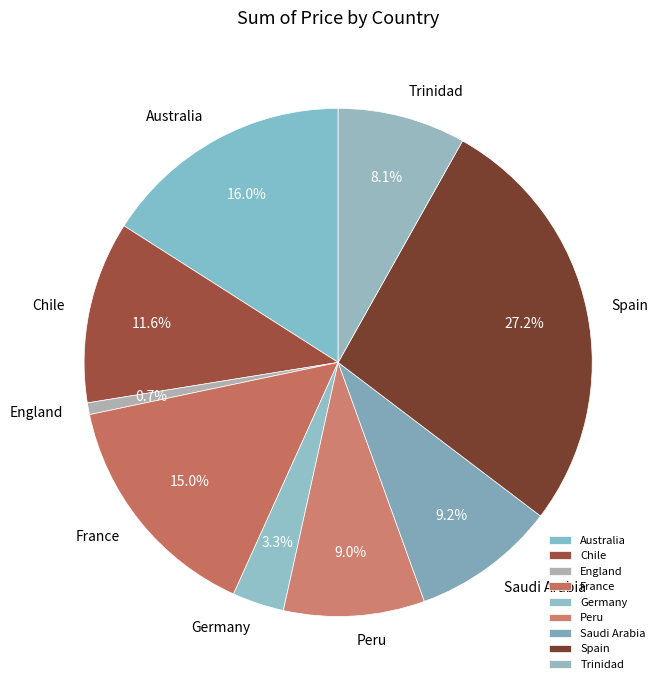

Which has a higher value, Germany or Spain?

Spain